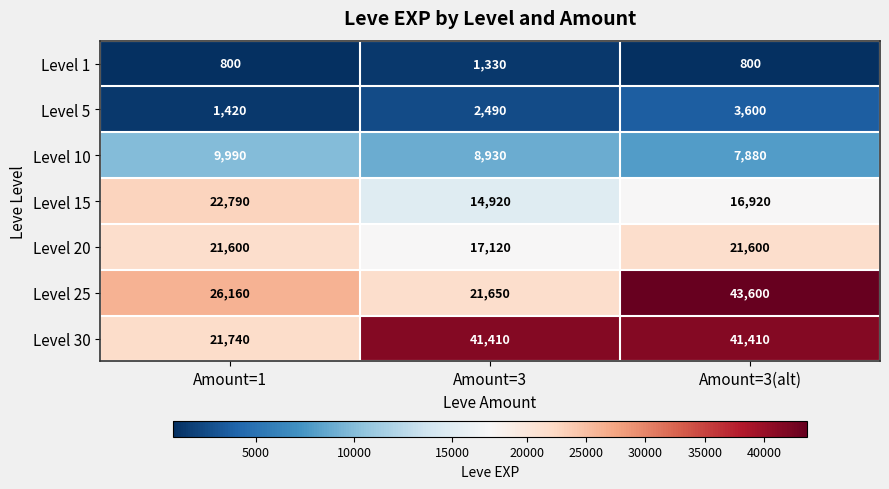

Which label corresponds to the largest value in the chart?

Amount=3(alt)